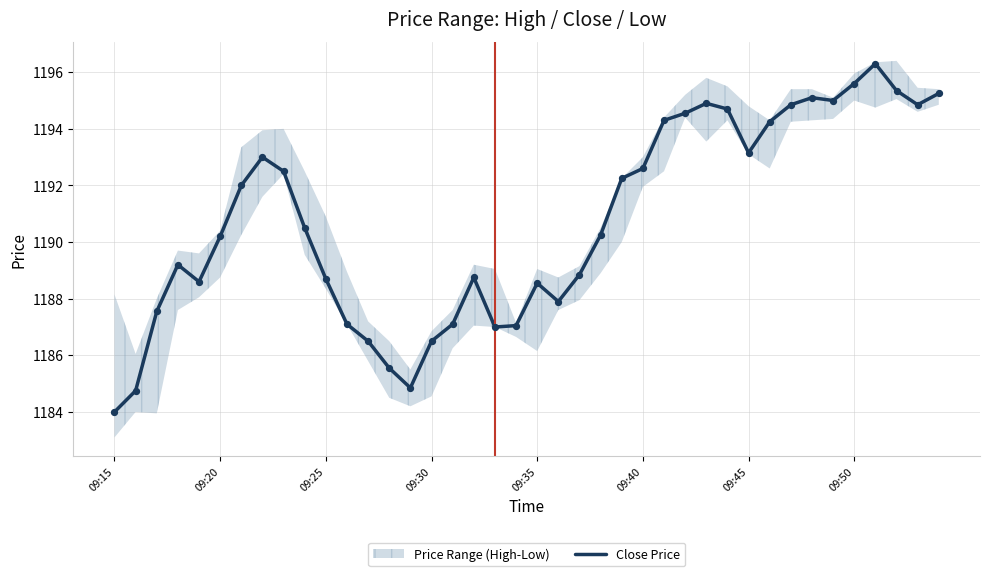

Where does the Close Price series first go above 1190?

09:20